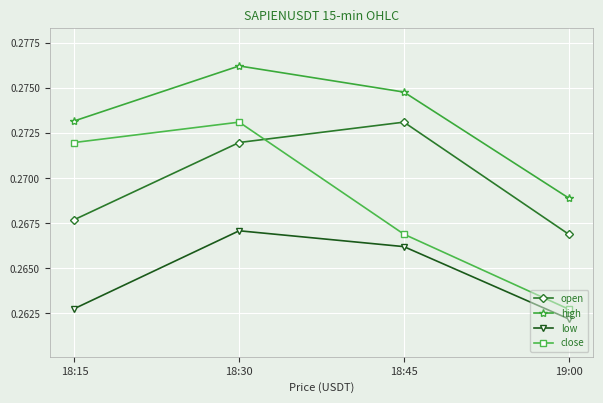

Count the number of categories in the chart.

4